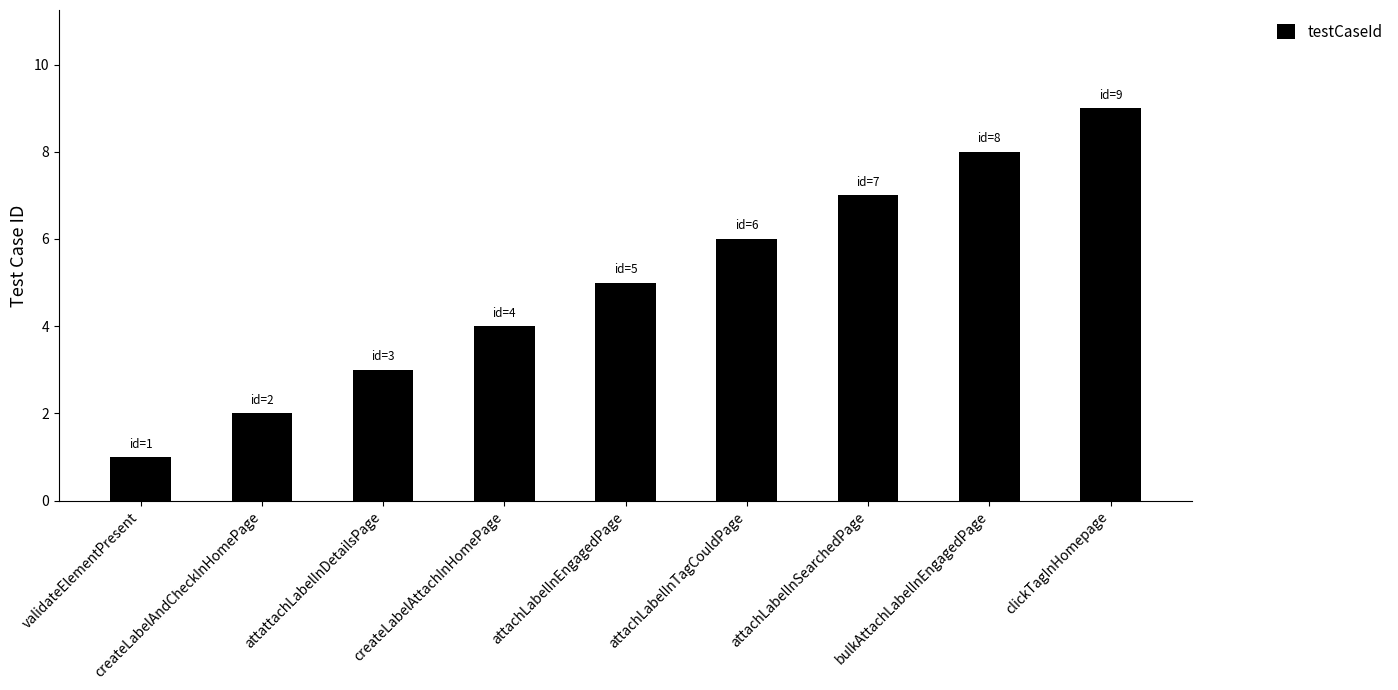

Reading left to right, extract all data points from this chart.

validateElementPresent=1	createLabelAndCheckInHomePage=2	attattachLabelInDetailsPage=3	createLabelAttachInHomePage=4	attachLabelInEngagedPage=5	attachLabelInTagCouldPage=6	attachLabelInSearchedPage=7	bulkAttachLabelInEngagedPage=8	clickTagInHomepage=9